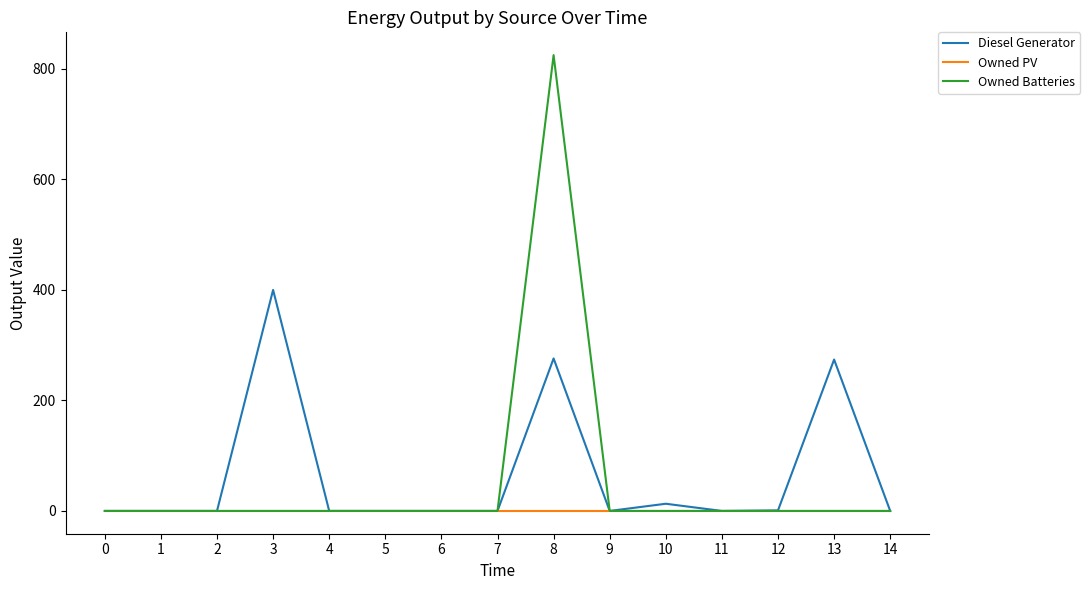

Which series has the widest spread of values?

Owned Batteries